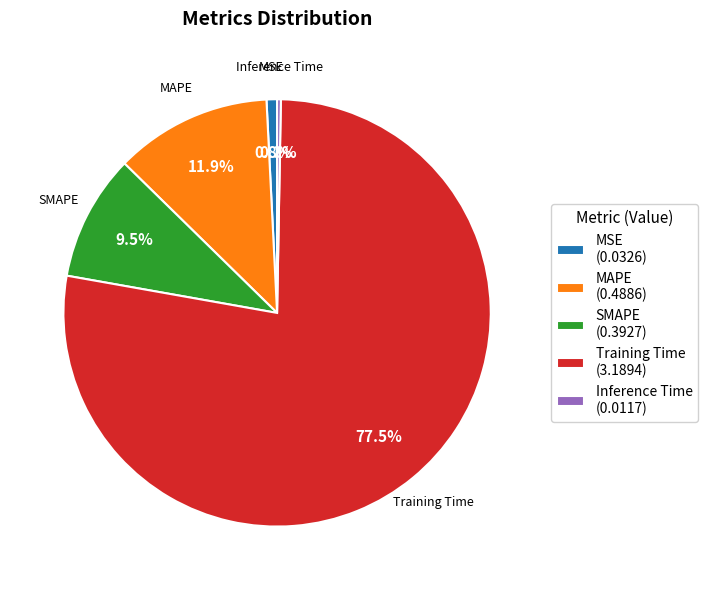

To the nearest percent, what is the difference between the largest and smallest slice percentages?

77%